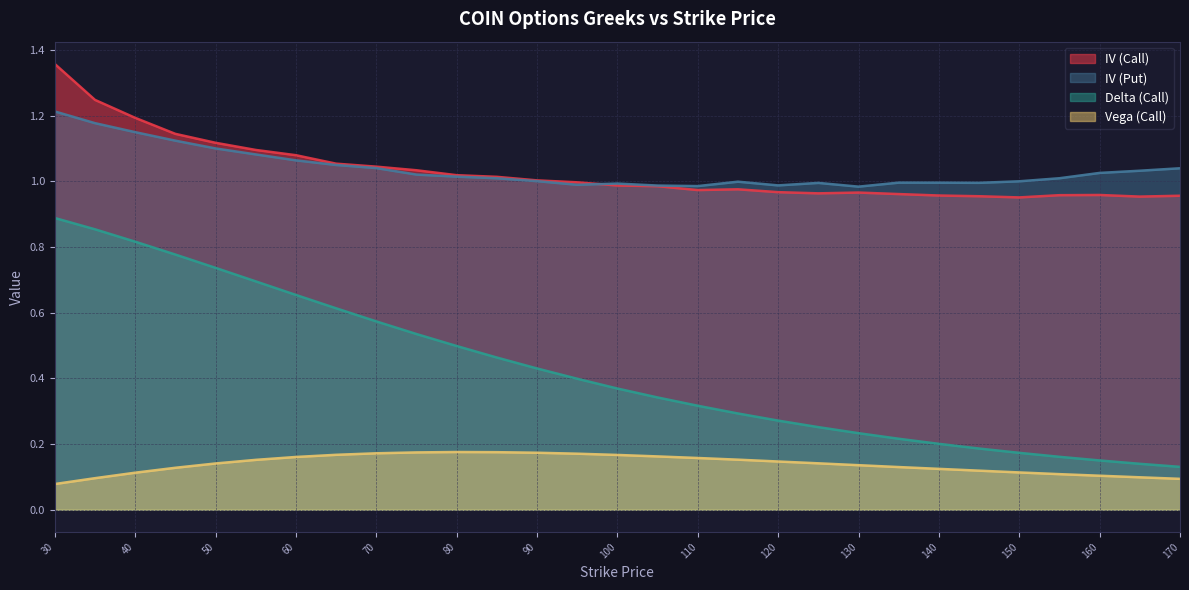

At 60, list the series in order from largest to smallest.

IV (Call), IV (Put), Delta (Call), Vega (Call)